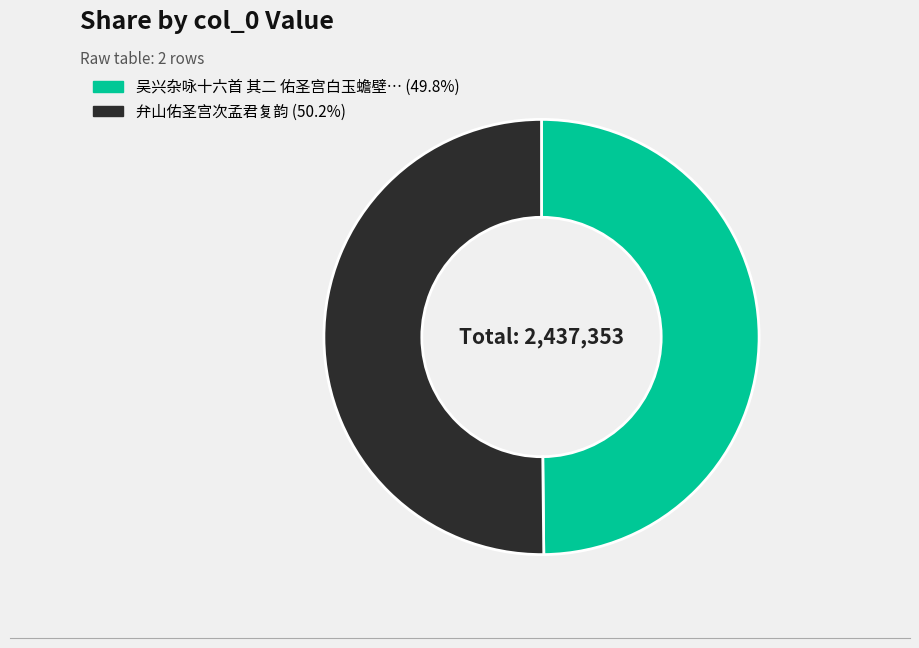

How many segments does this pie chart have?

2